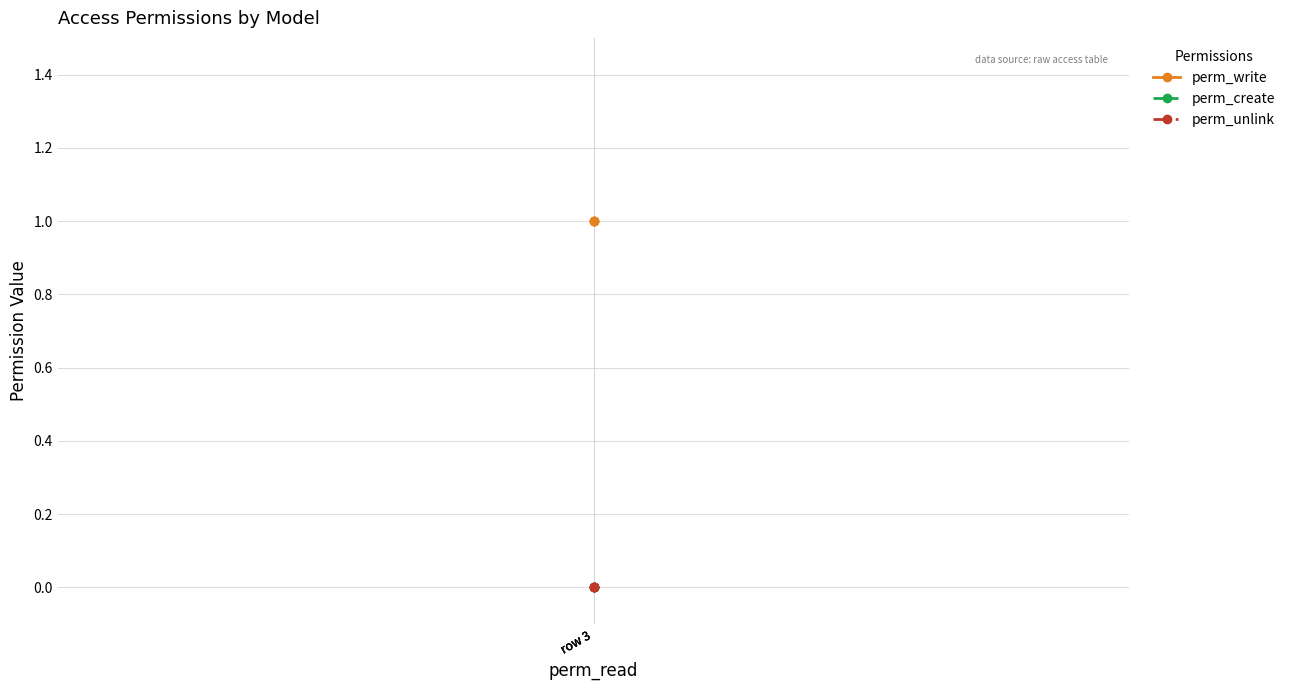

At which category is the sum across all series the highest?

row 3